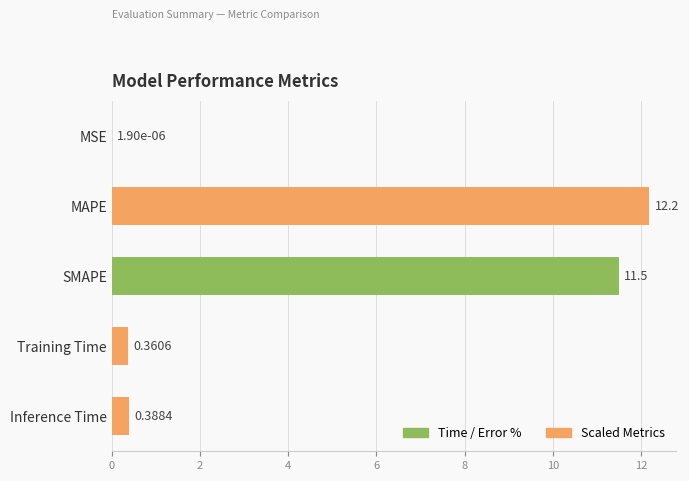

Which category has the highest value across all series?

MAPE